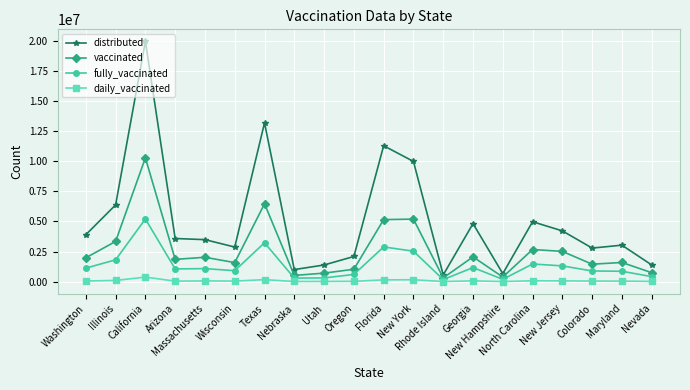

Rank the series by their maximum value, from highest to lowest.

distributed, vaccinated, fully_vaccinated, daily_vaccinated